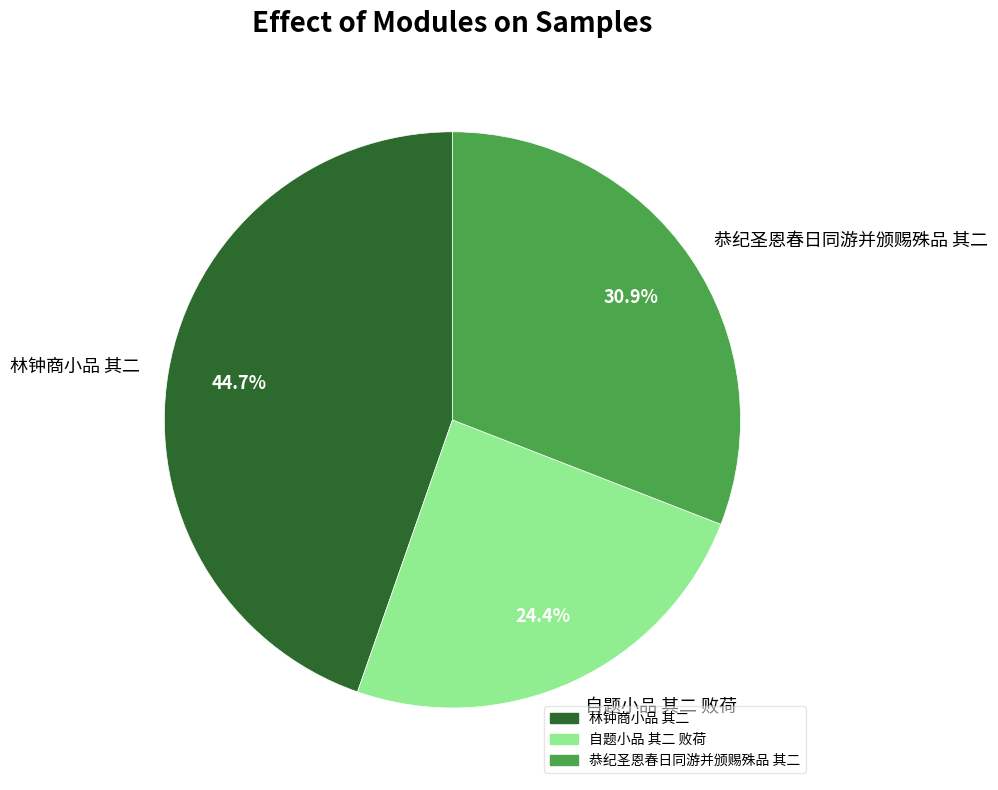

Rank the categories by value from lowest to highest.

自题小品 其二 败荷, 恭纪圣恩春日同游并颁赐殊品 其二, 林钟商小品 其二